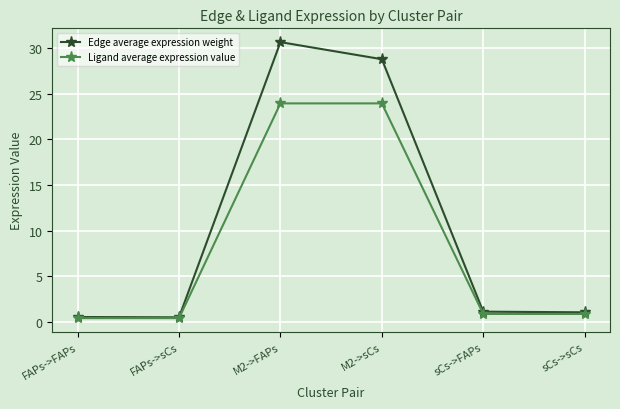

What is the label of the 1st point from the left?

FAPs->FAPs